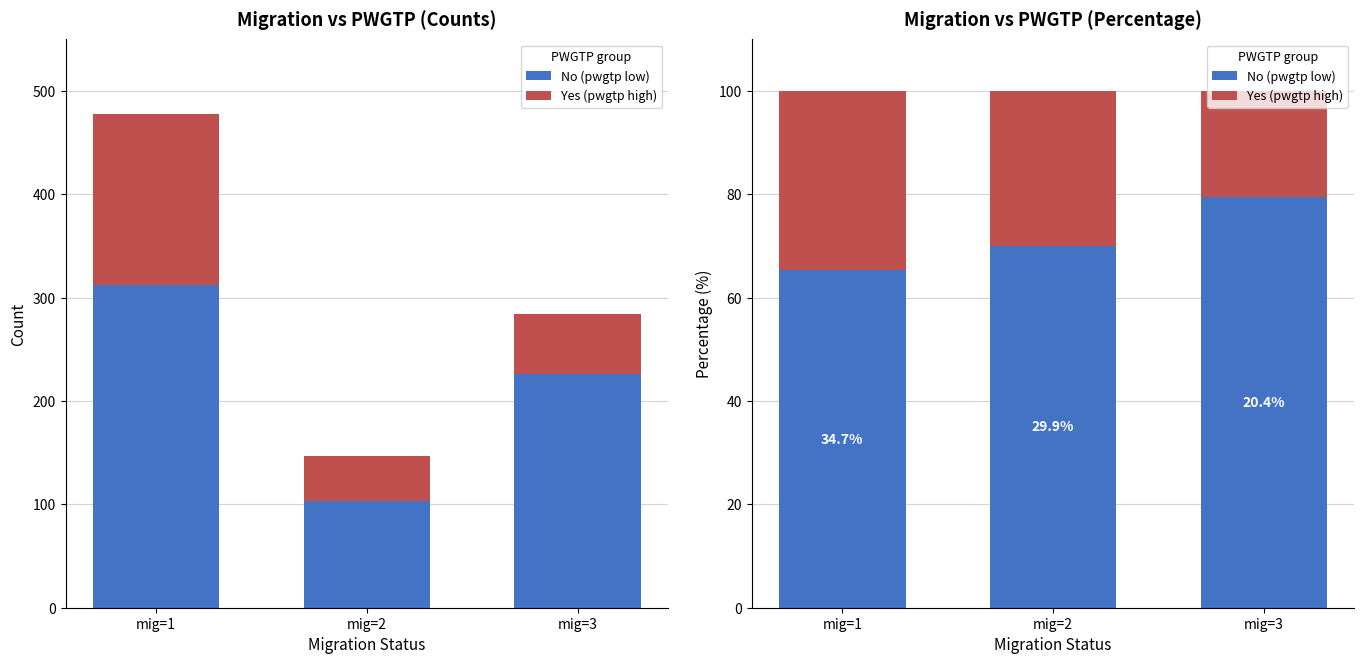

Where does the No (pwgtp low) series first go above 70?

mig=2